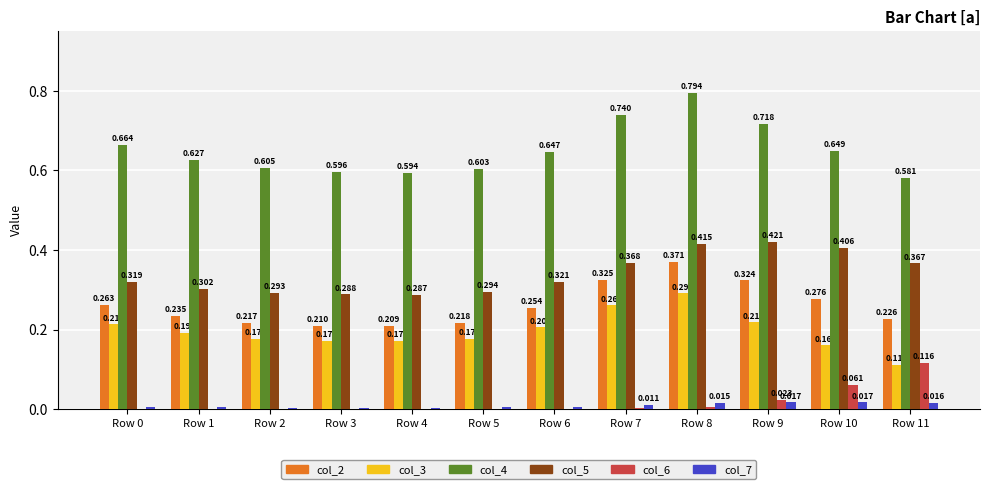

Is the value of col_6 at Row 3 greater than the value of col_2 at Row 3?

No